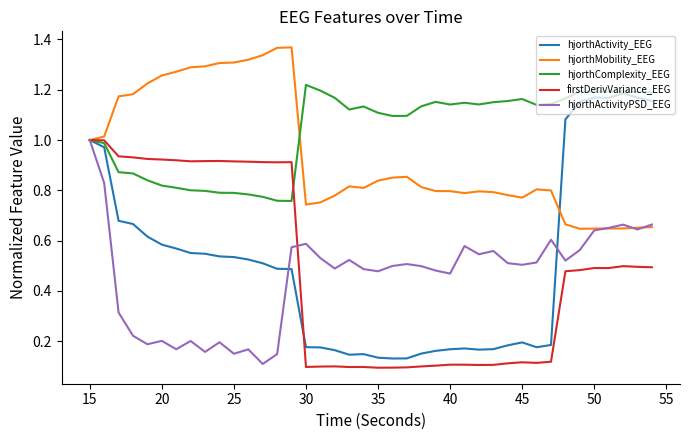

What are all the series names shown in the legend?

hjorthActivity_EEG, hjorthMobility_EEG, hjorthComplexity_EEG, firstDerivVariance_EEG, hjorthActivityPSD_EEG